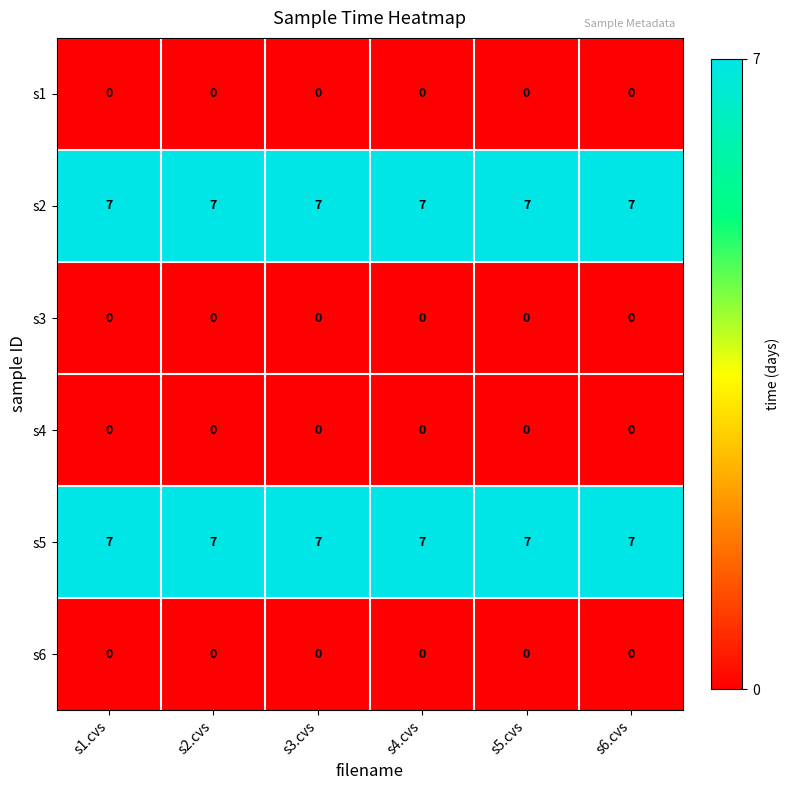

True or false: s4 has a value of 0 at s1.cvs.

True